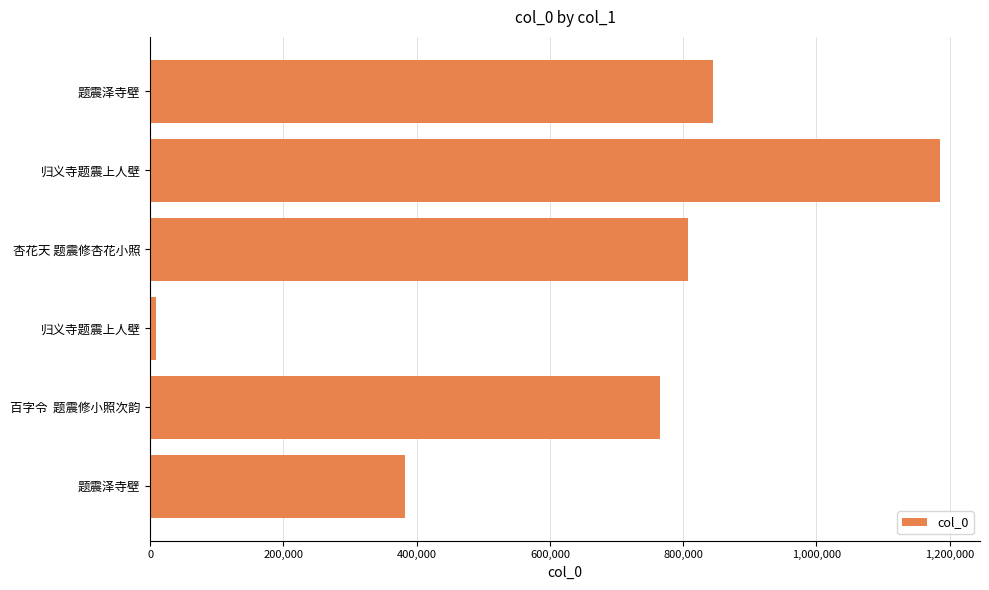

Does the chart contain any negative values?

No